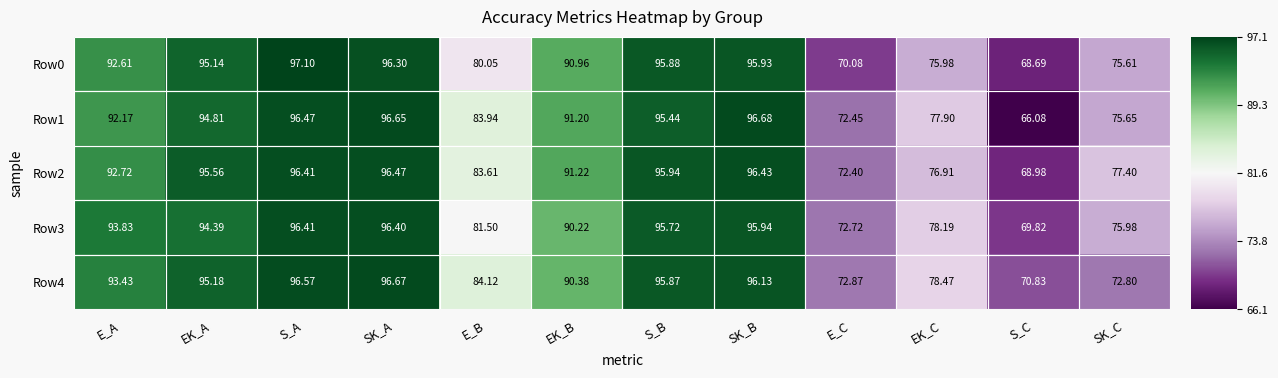

How many categories are shown in the chart?

12